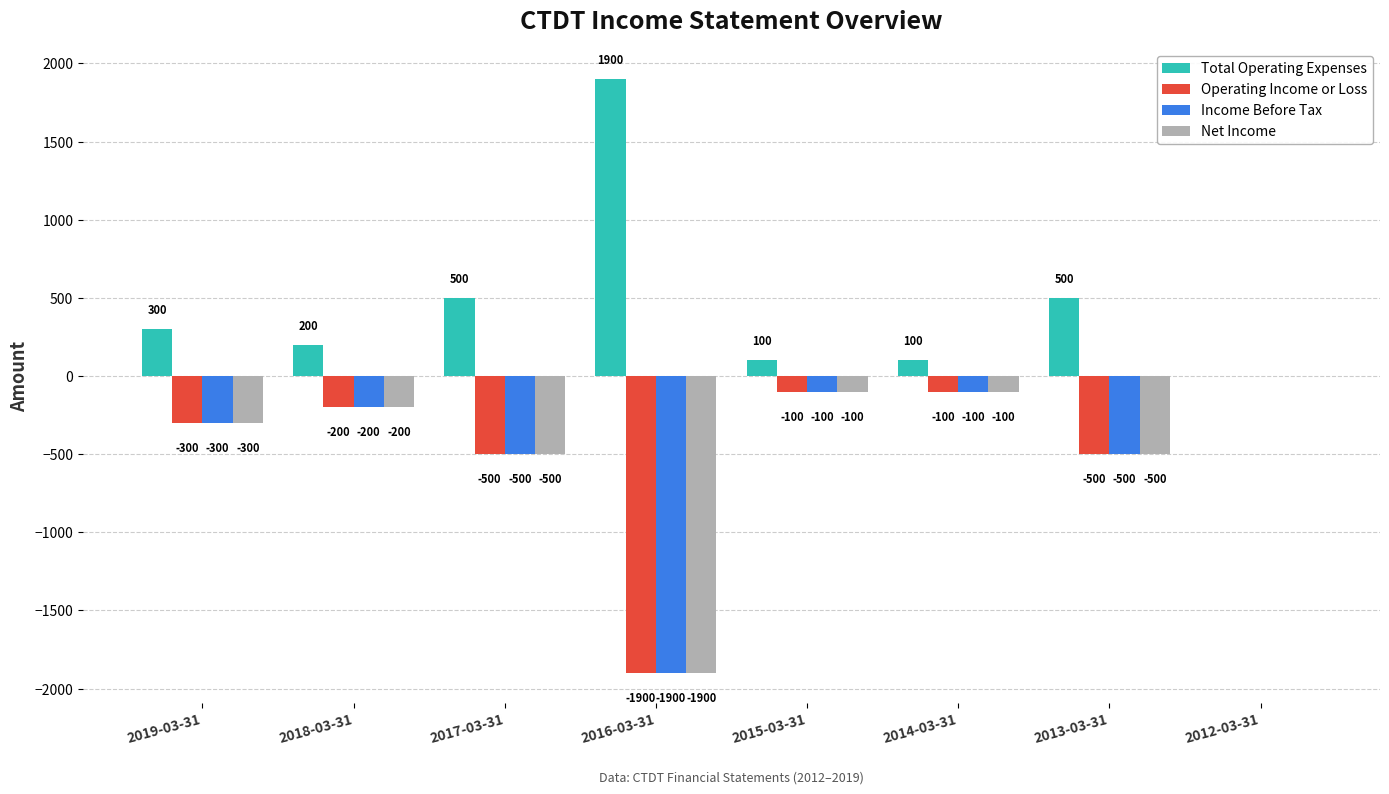

What are all the series names shown in the legend?

Total Operating Expenses, Operating Income or Loss, Income Before Tax, Net Income